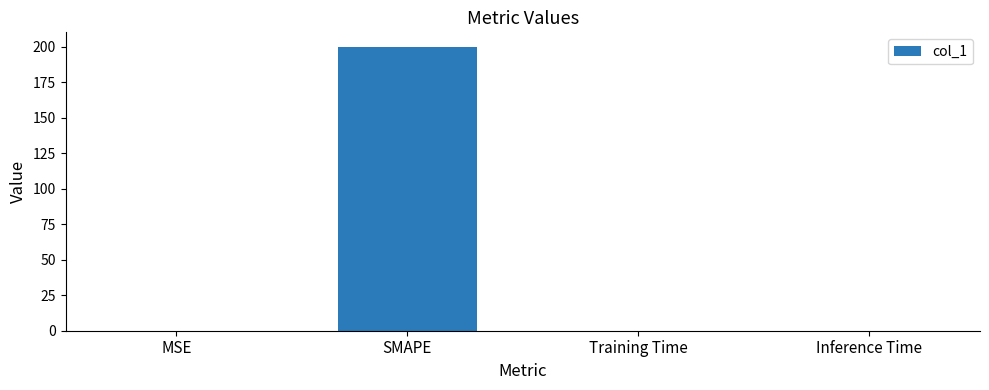

At which category does the chart reach its peak across all series?

SMAPE